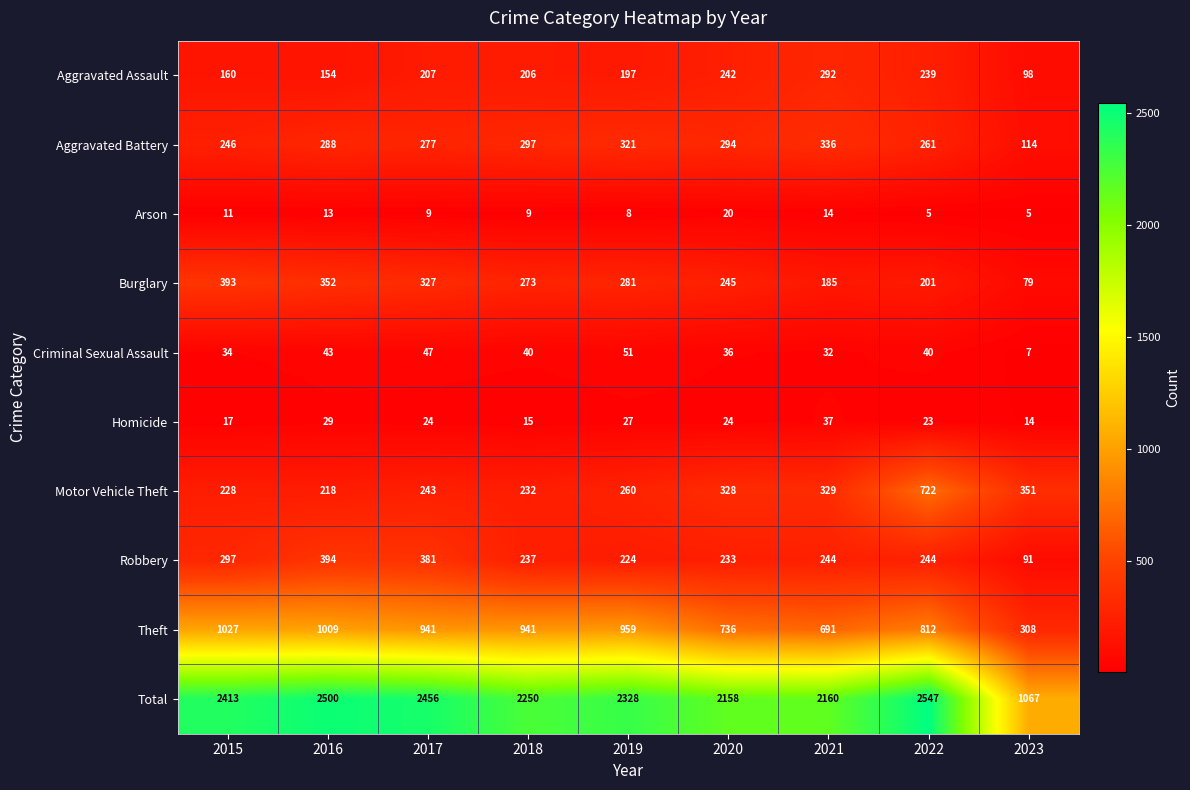

At which category is the sum across all series the highest?

2022